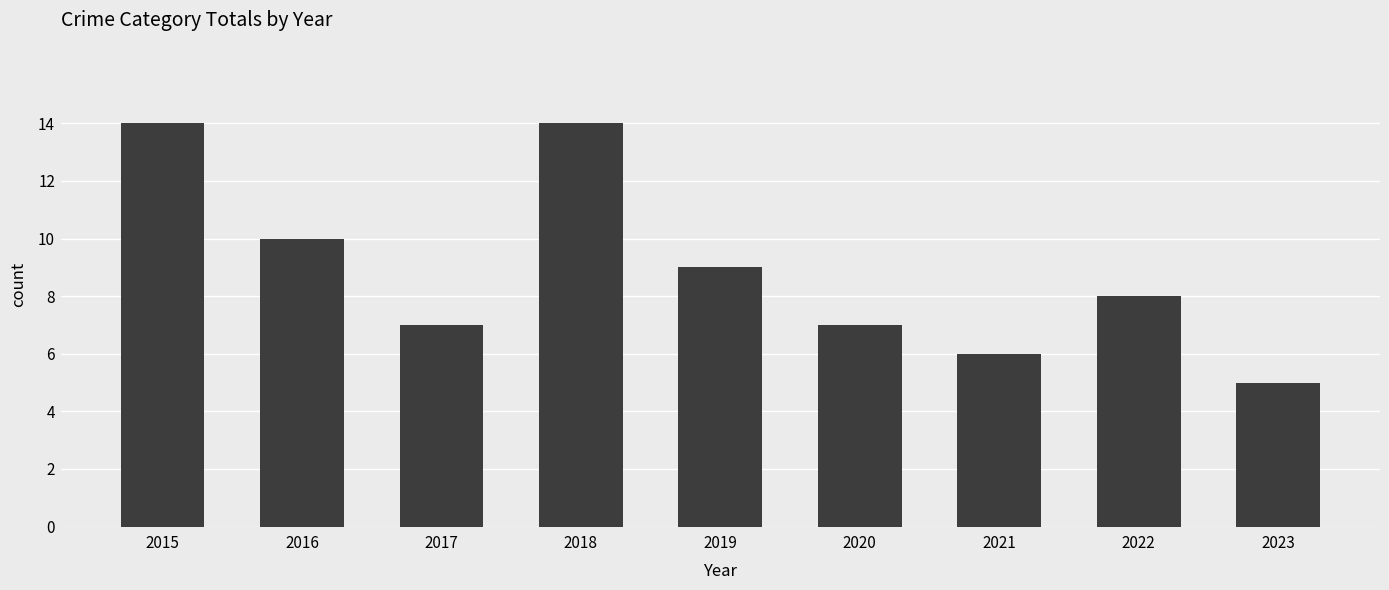

At which category does the chart reach its minimum across all series?

2023